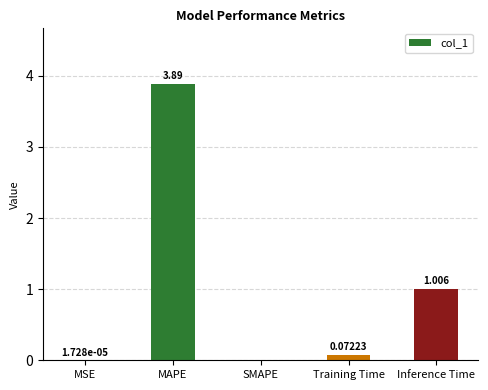

Which has a higher value, MAPE or SMAPE?

MAPE